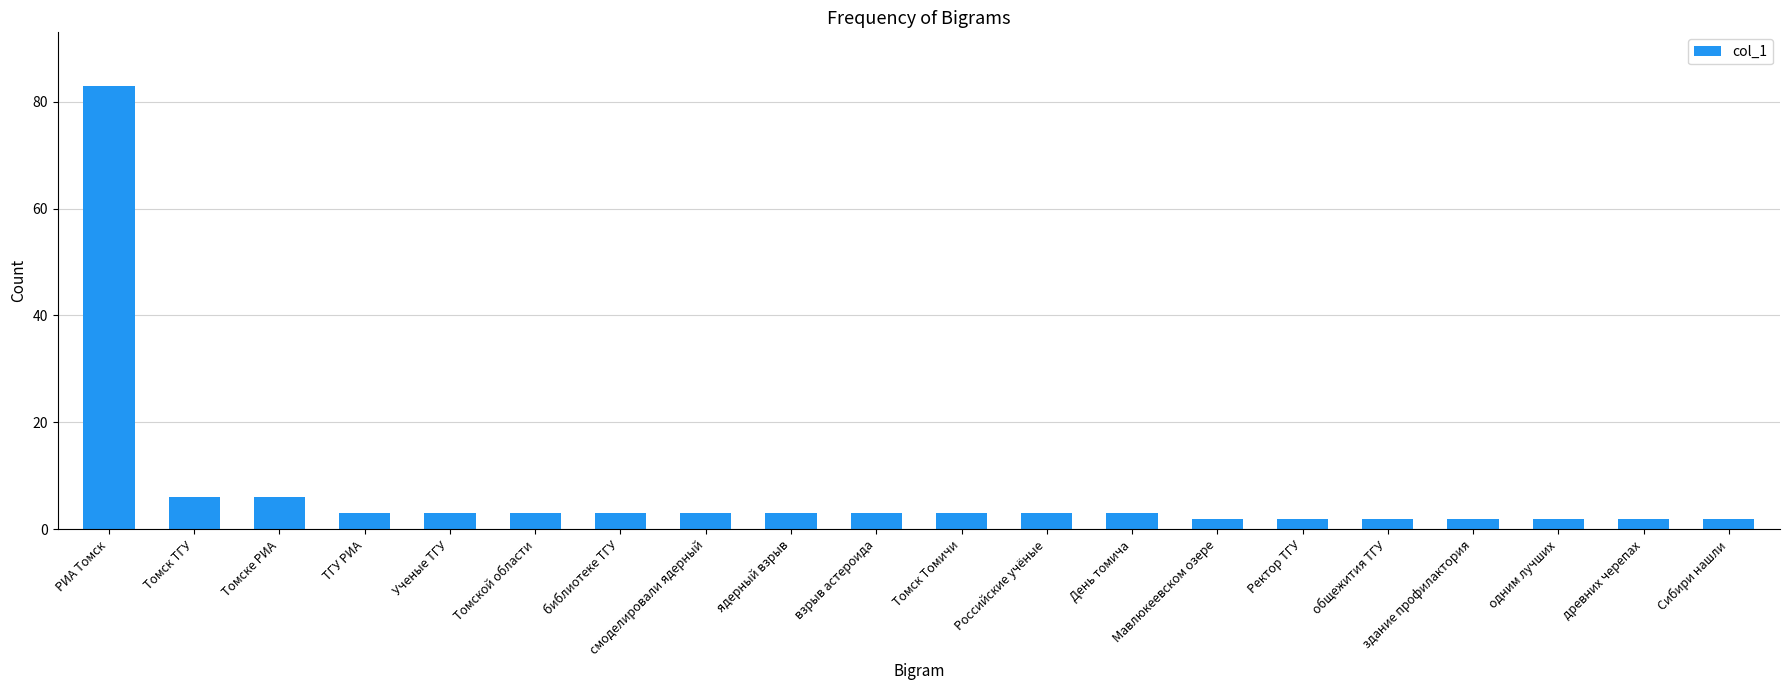

Are the bars grouped side by side (vs. stacked)?

No